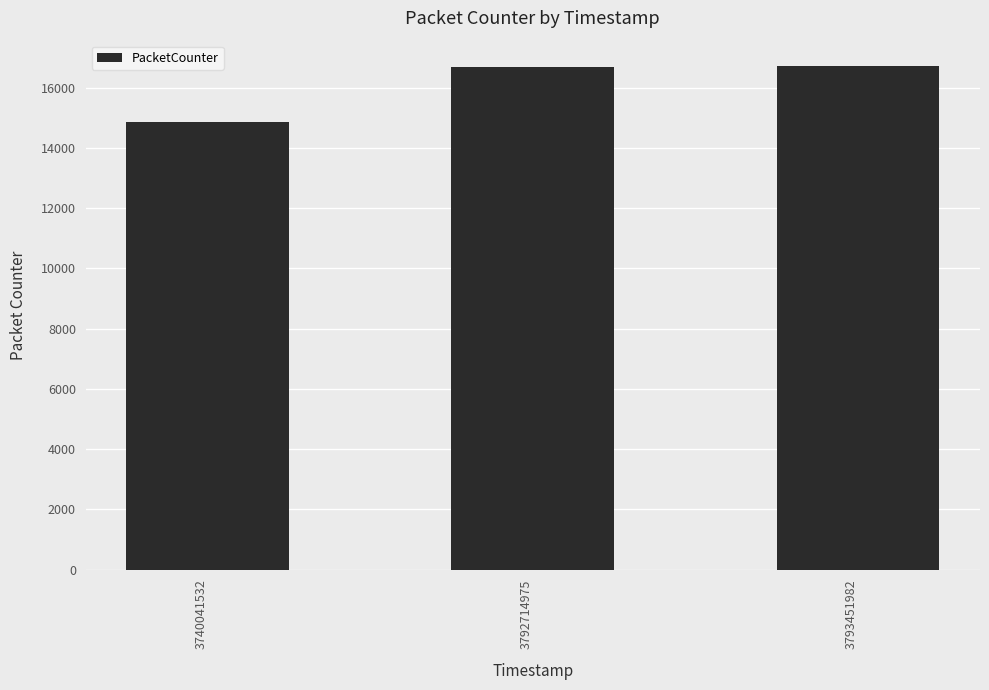

Approximately how many times larger is the value at 3793451982 compared to 3792714975?

1.0